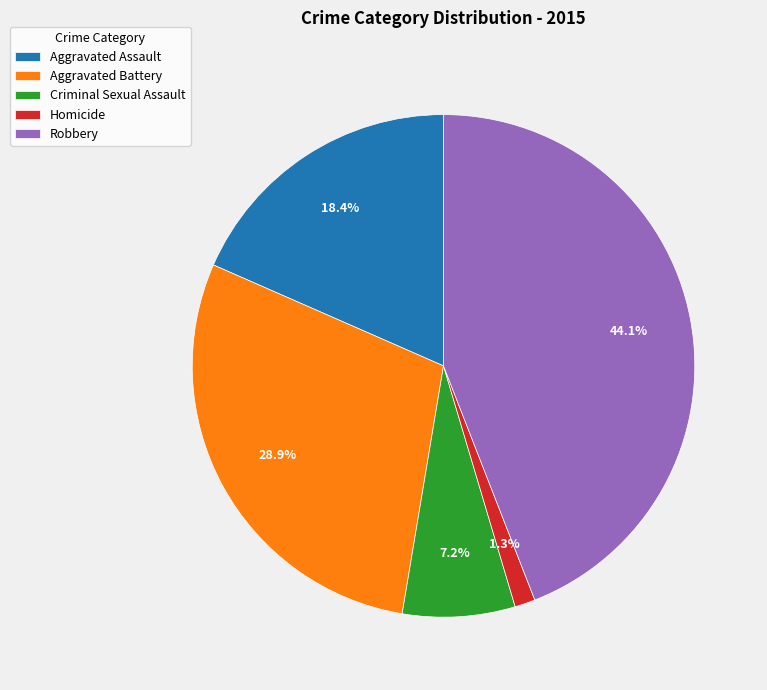

How many slices are in this pie chart?

5